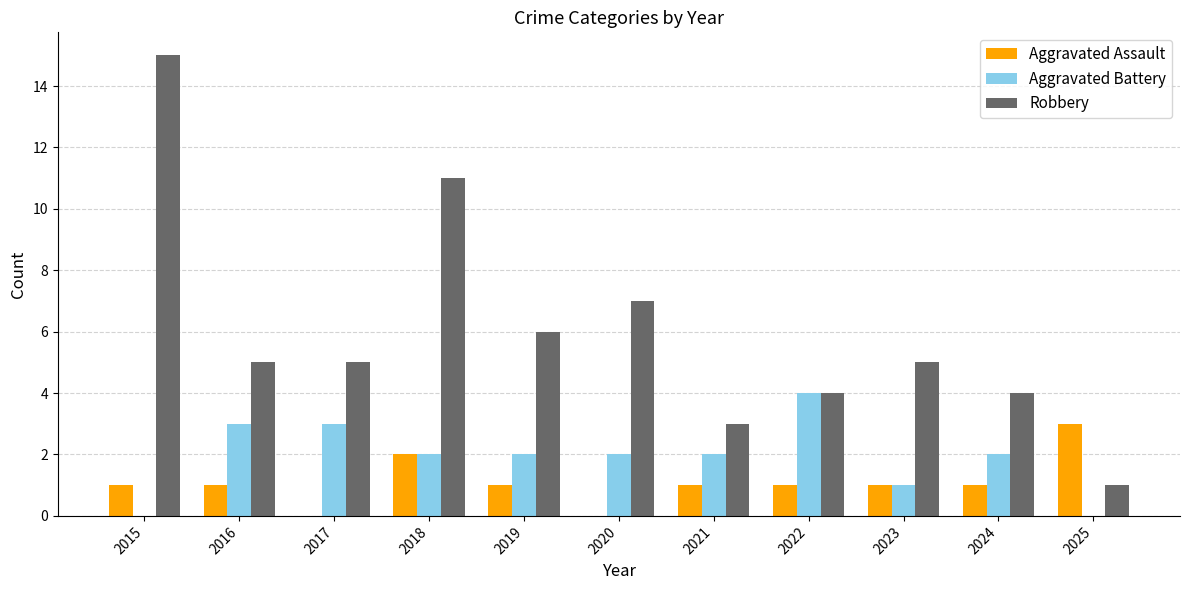

What is the spread (max minus min) of values at 2021?

2